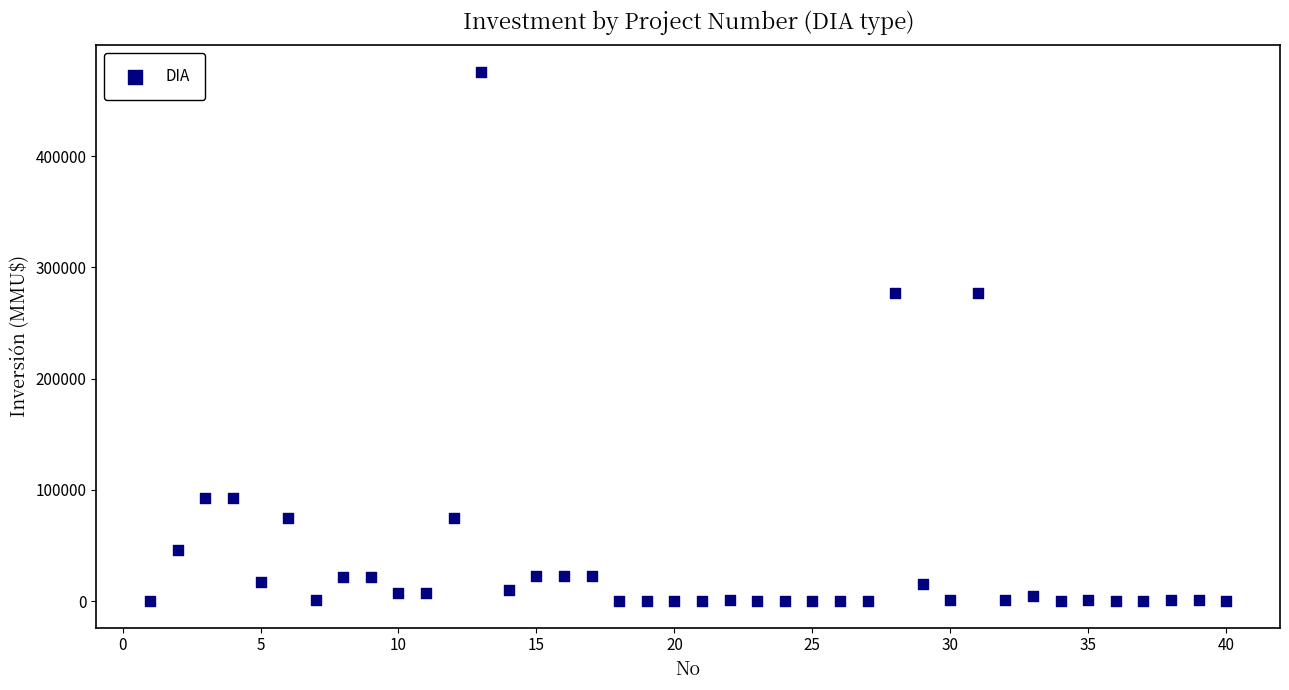

What is the range of X values (max minus min)?

39